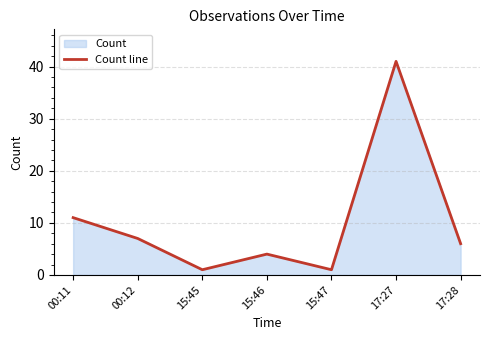

What is the sum of all values?

71